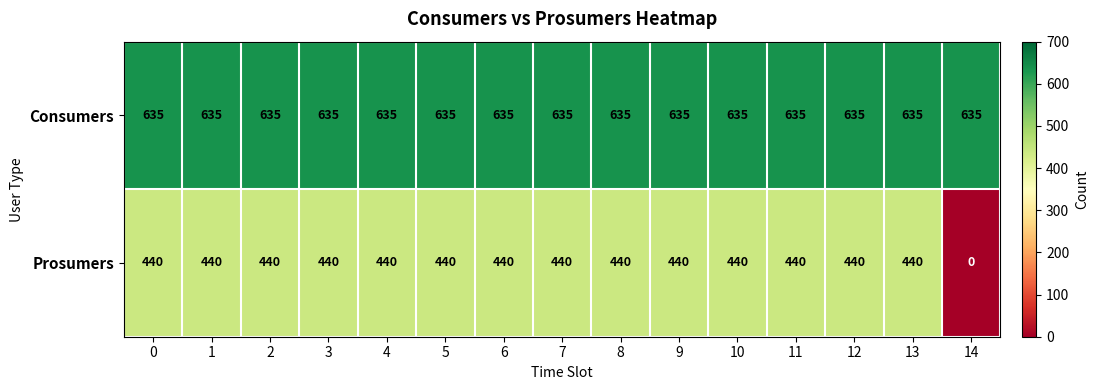

What is the spread (max minus min) of values at 2?

195